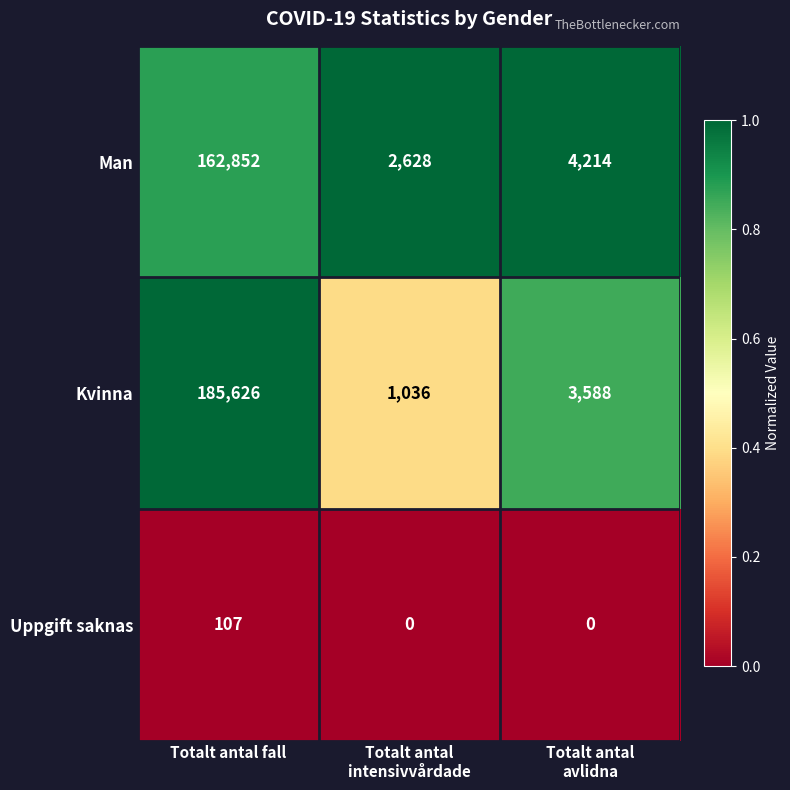

What is the greatest value displayed?

185626